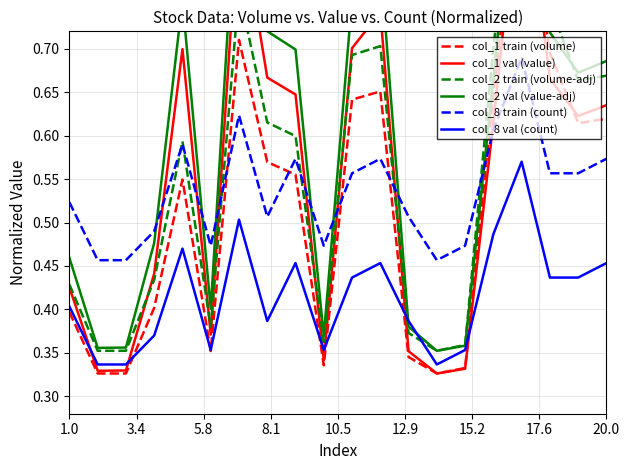

What are all the series names shown in the legend?

col_1 train (volume), col_1 val (value), col_2 train (volume-adj), col_2 val (value-adj), col_8 train (count), col_8 val (count)